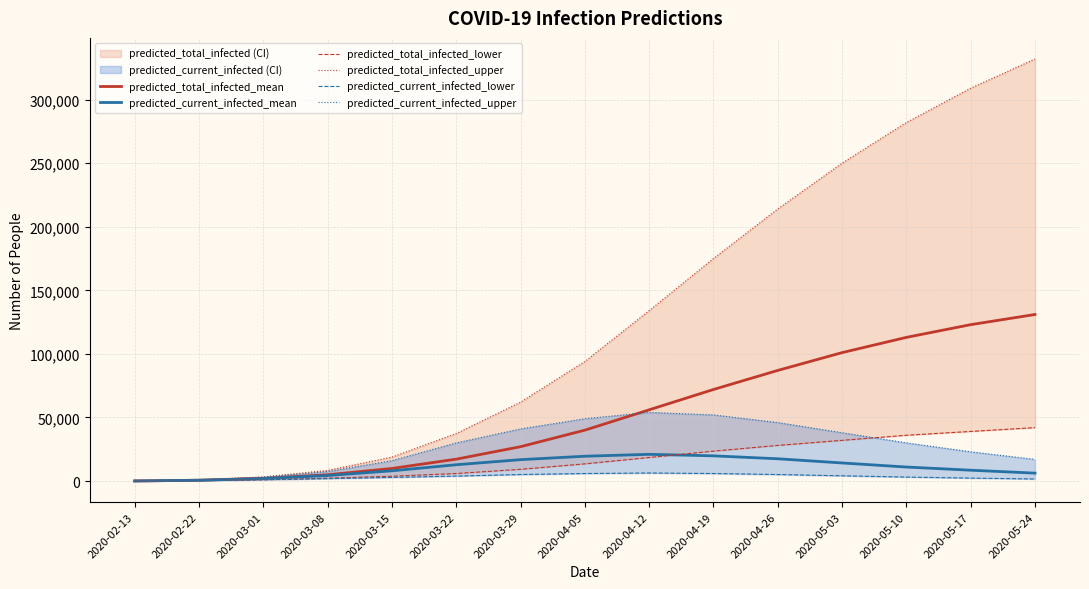

What is the sum of all predicted_current_infected_upper values?

407391